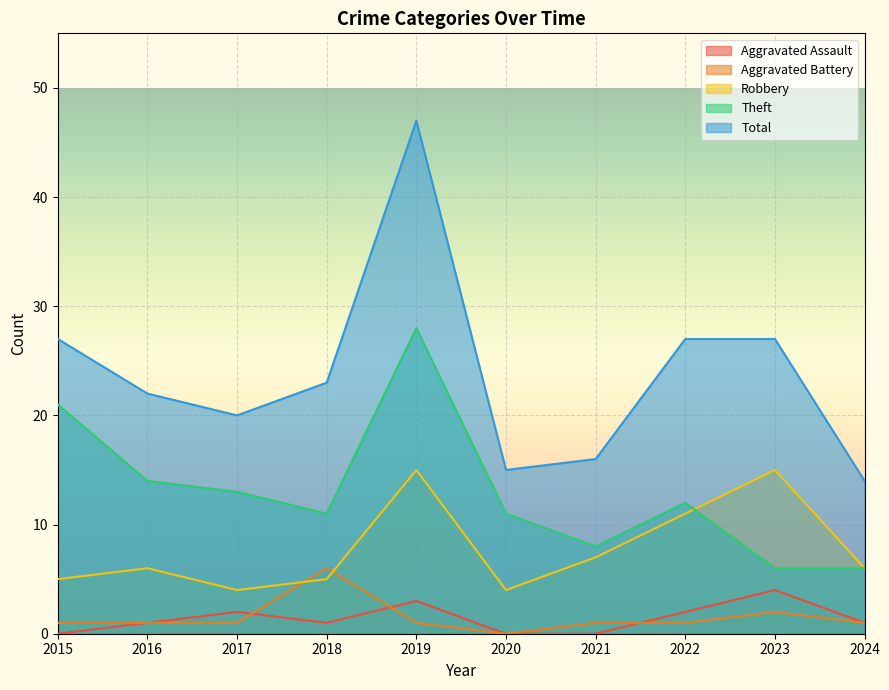

In Theft, how many points are higher than both neighbors (excluding endpoints)?

2